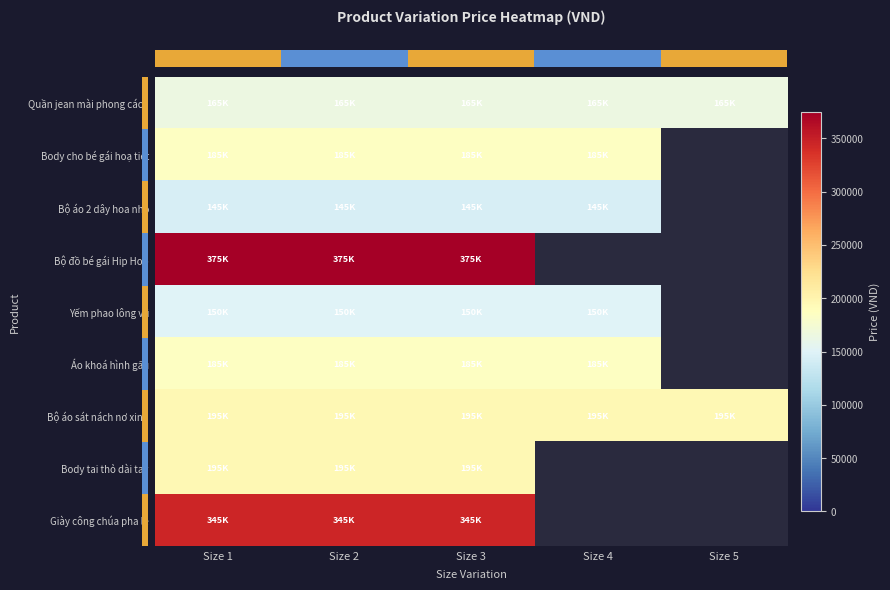

Which category has the lowest value across all series?

Size 1